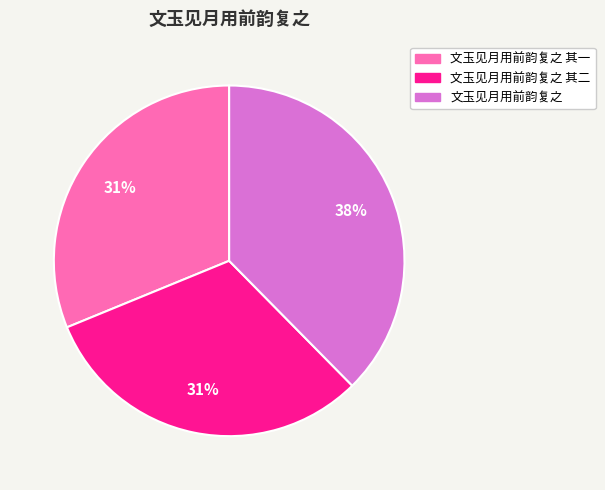

Is it true that 文玉见月用前韵复之 其一 is 31% of the pie?

True